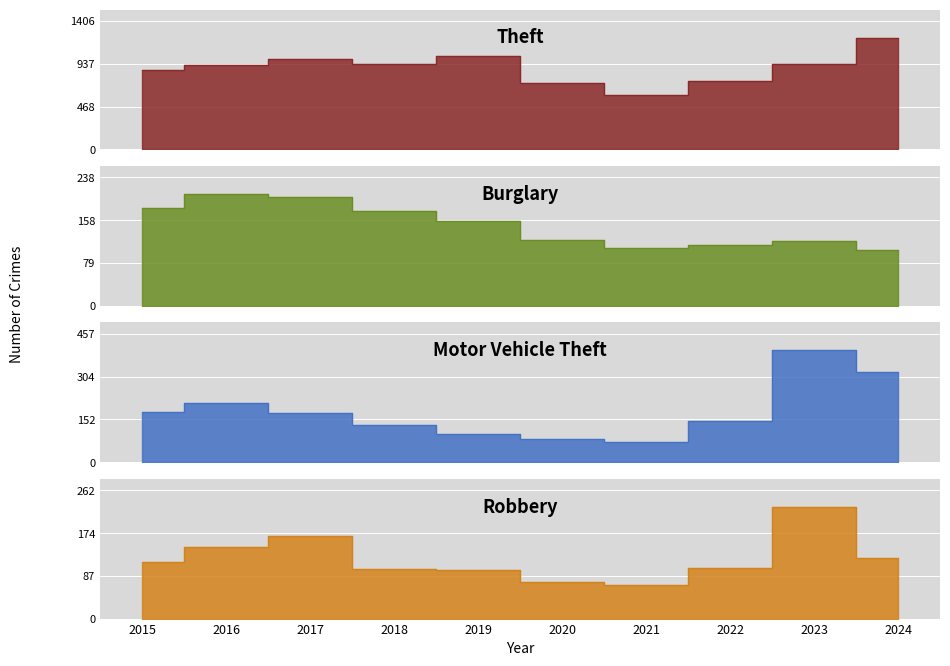

Where is Theft nearest to the value 907?

2016